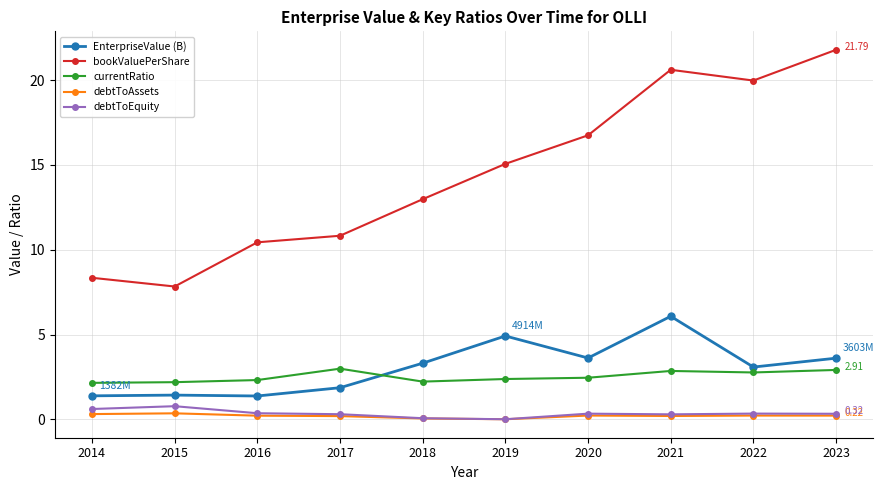

What is the difference between the maximum and minimum values in the debtToEquity series?

0.8